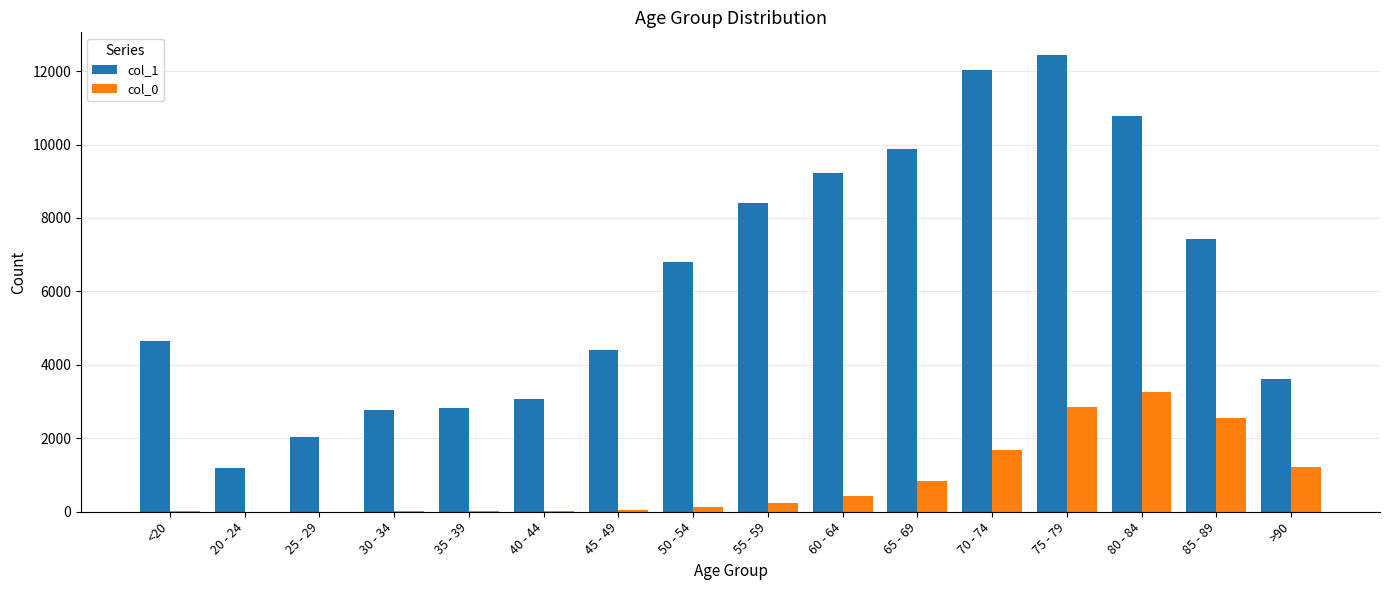

Which category has the highest value across all series?

75 - 79